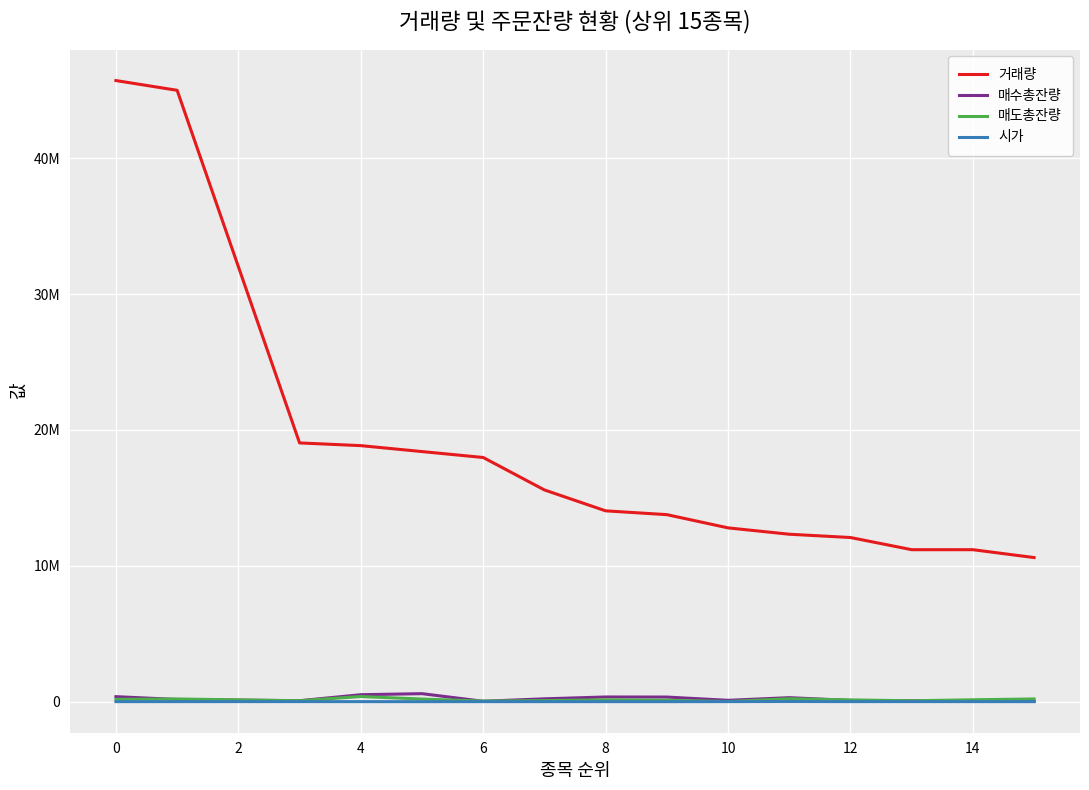

What are all the series names shown in the legend?

거래량, 매수총잔량, 매도총잔량, 시가